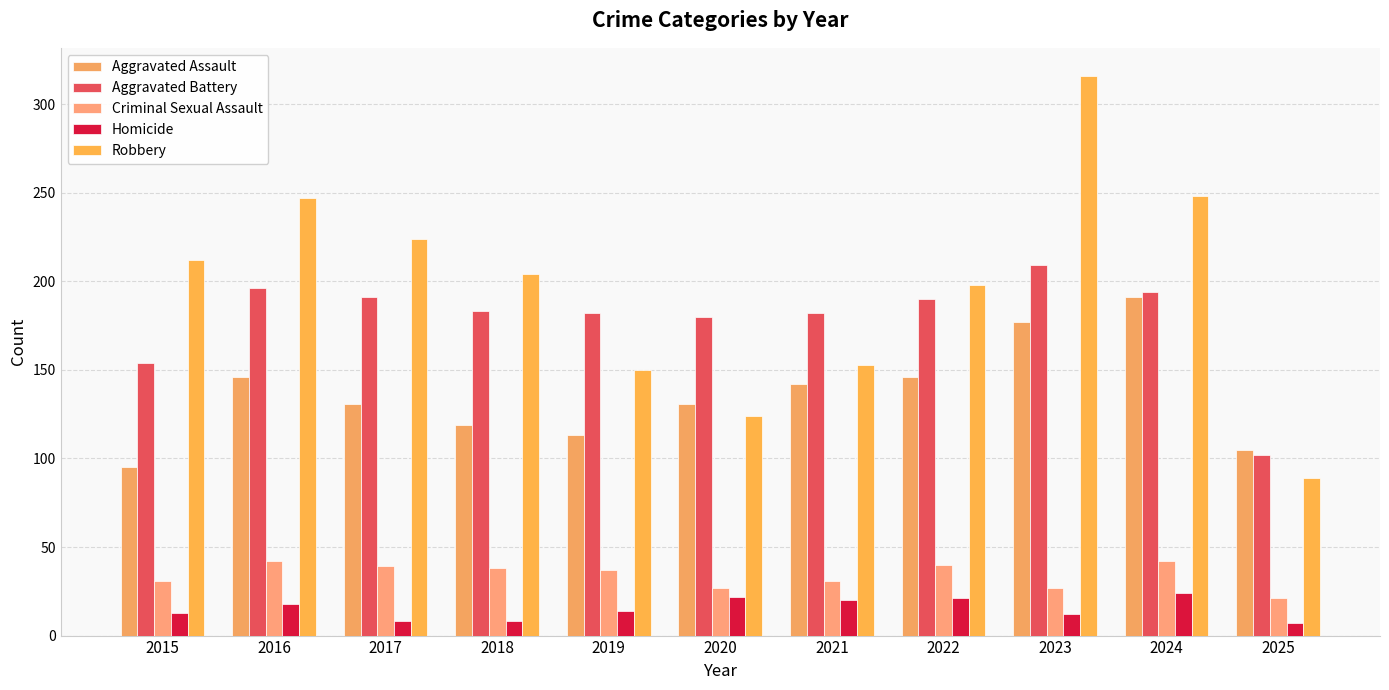

What is the difference between the maximum and minimum values in the Robbery series?

227